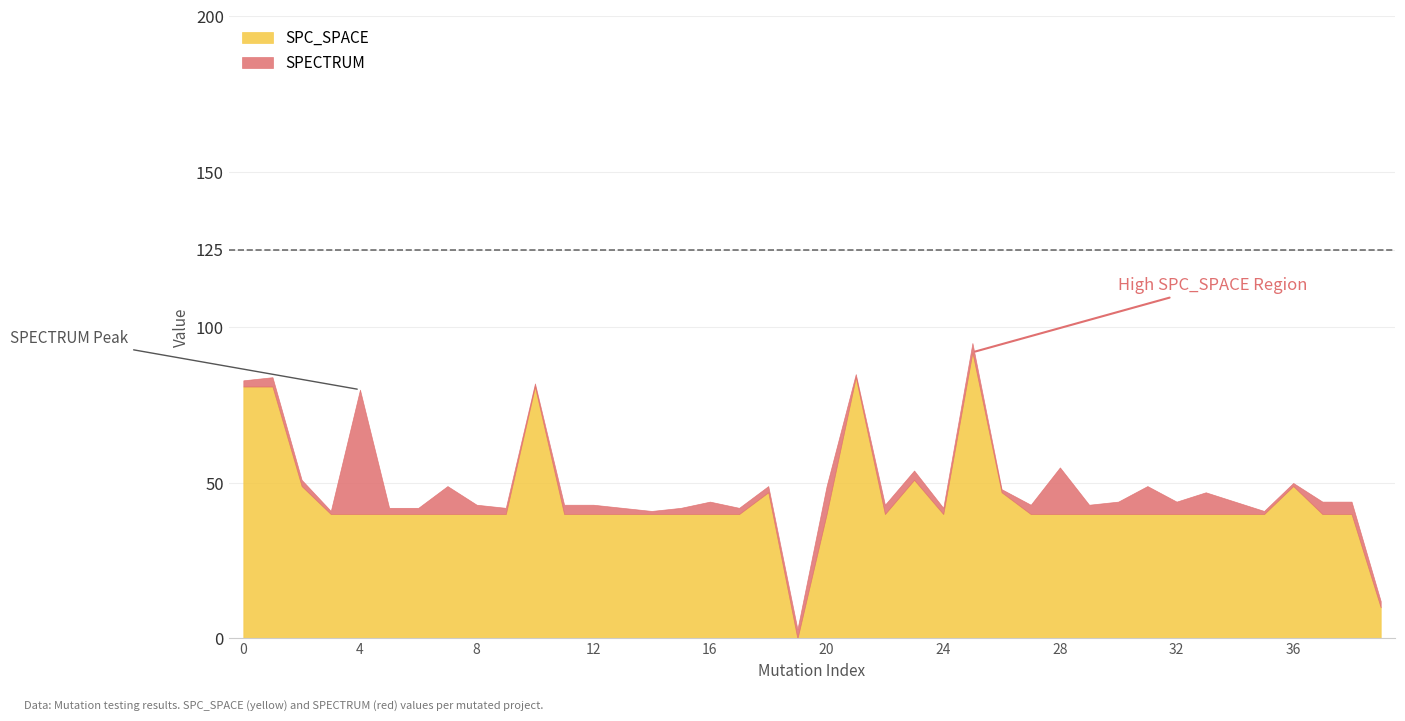

True or false: SPC_SPACE and SPECTRUM cross at least once.

True